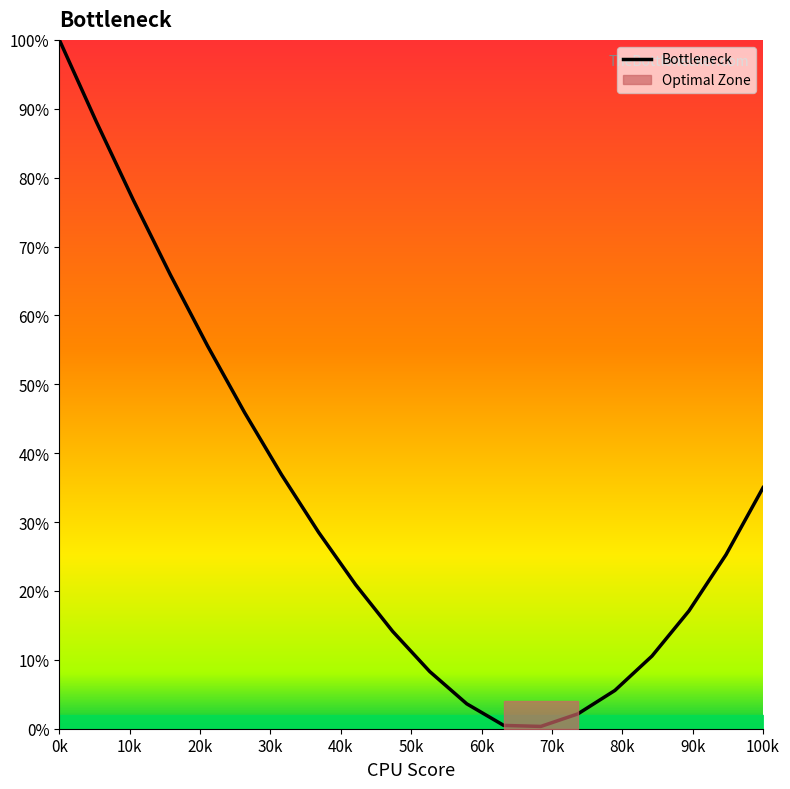

What is the difference between the maximum and minimum values?

99.7